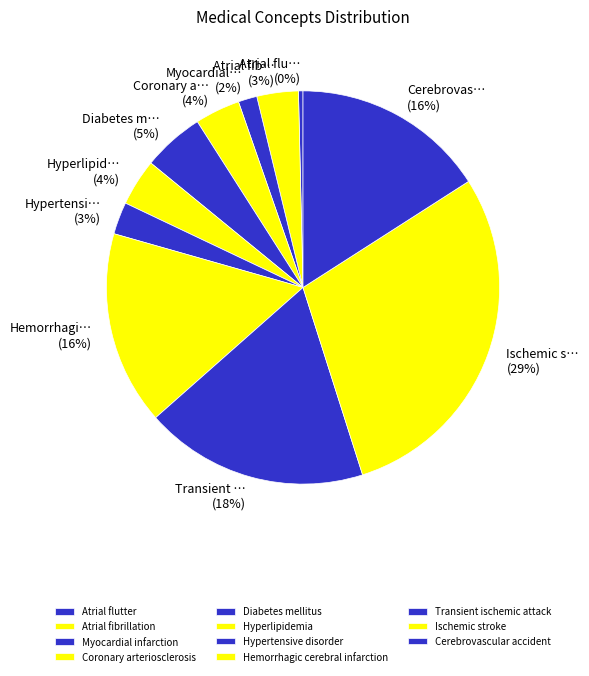

To the nearest percent, what portion does Hyperlipidemia represent?

4%